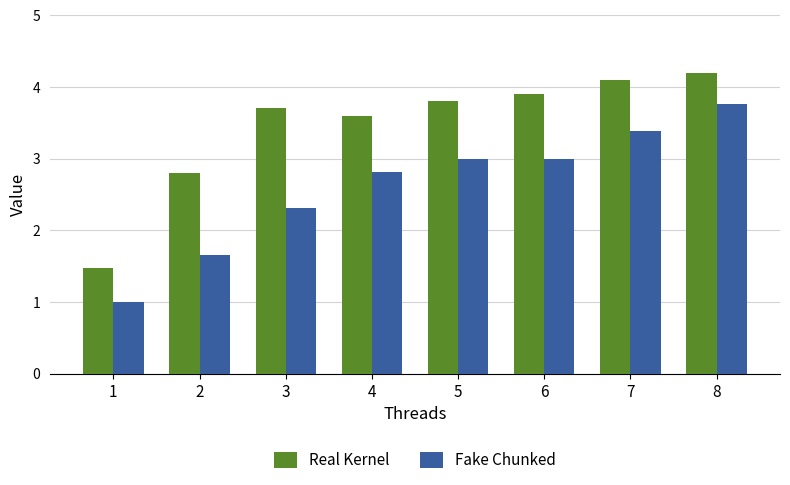

Reading left to right, transcribe all the data shown in this chart.

Real Kernel: 1=1.5	2=2.8	3=3.7	4=3.6	5=3.8	6=3.9	7=4.1	8=4.2
Fake Chunked: 1=1.0	2=1.7	3=2.3	4=2.8	5=3.0	6=3.0	7=3.4	8=3.8